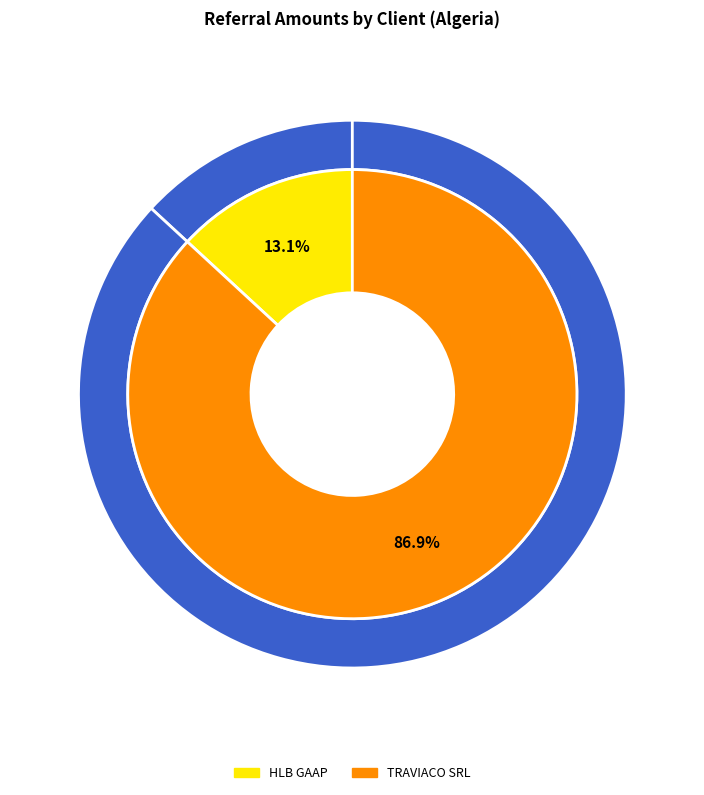

How many slices are in this pie chart?

4